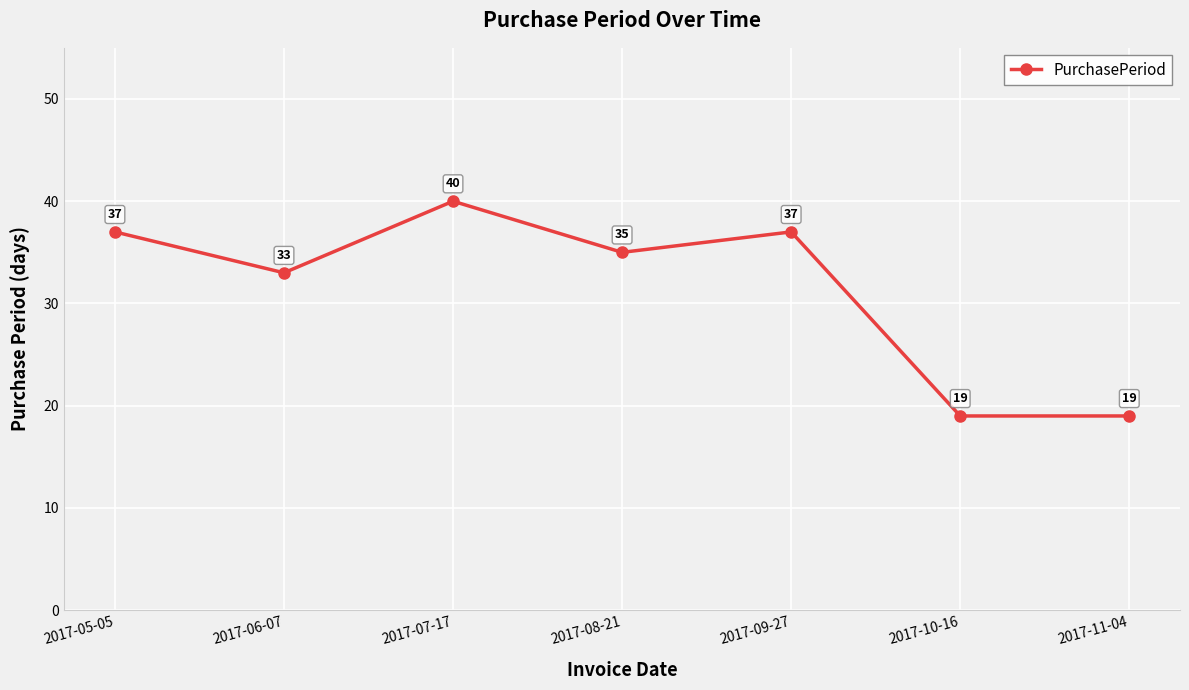

The chart shows a value of 25 at 2017-10-16. True or false?

False